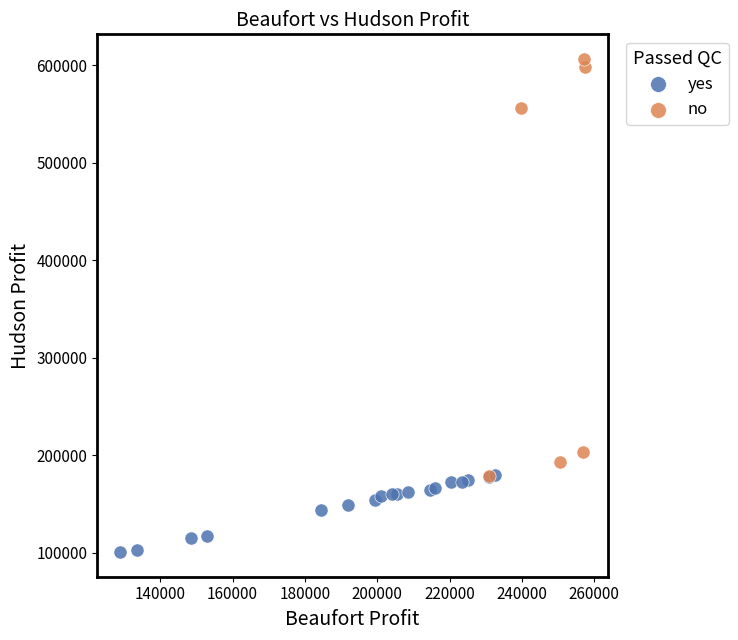

What are all the series names shown in the legend?

yes, no